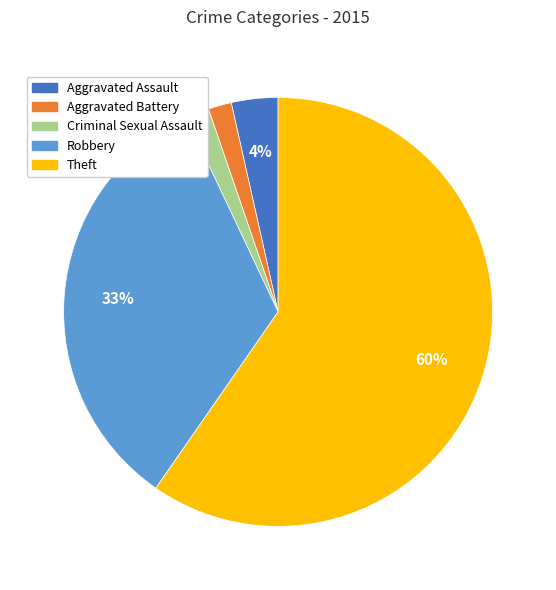

The Aggravated Battery slice represents 2% of the pie. True or false?

True